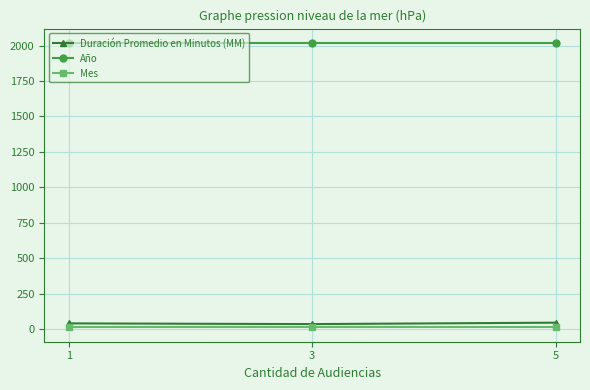

What is the maximum value for Duración Promedio en Minutos (MM)?

44